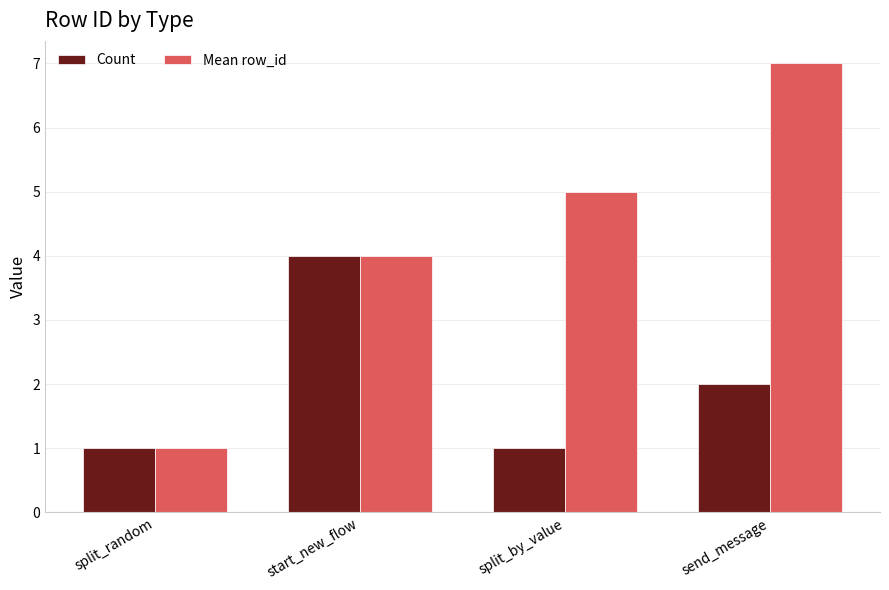

What is the total value across all series at split_random?

2